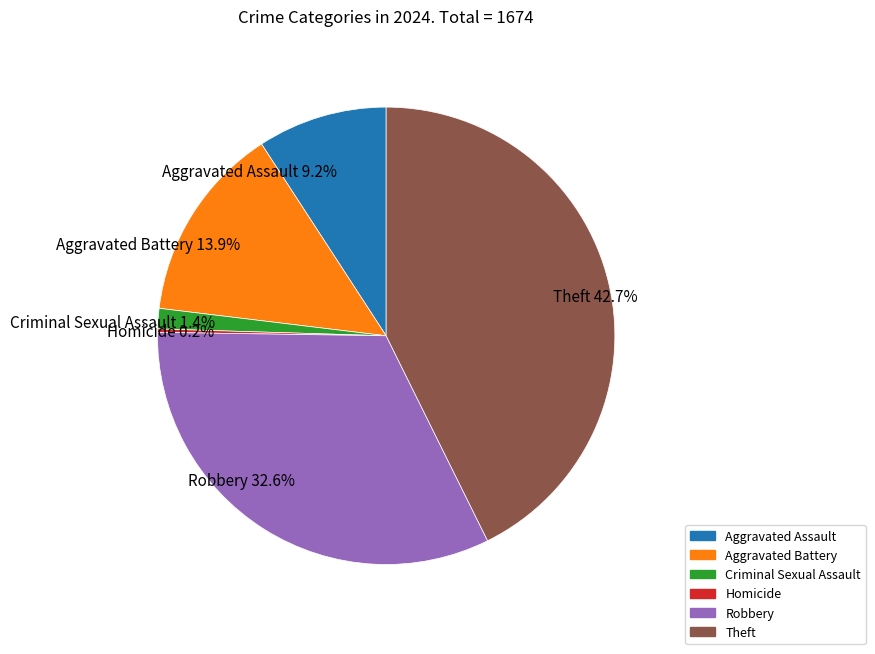

To the nearest percent, what is the combined percentage of Theft and Aggravated Assault?

52%